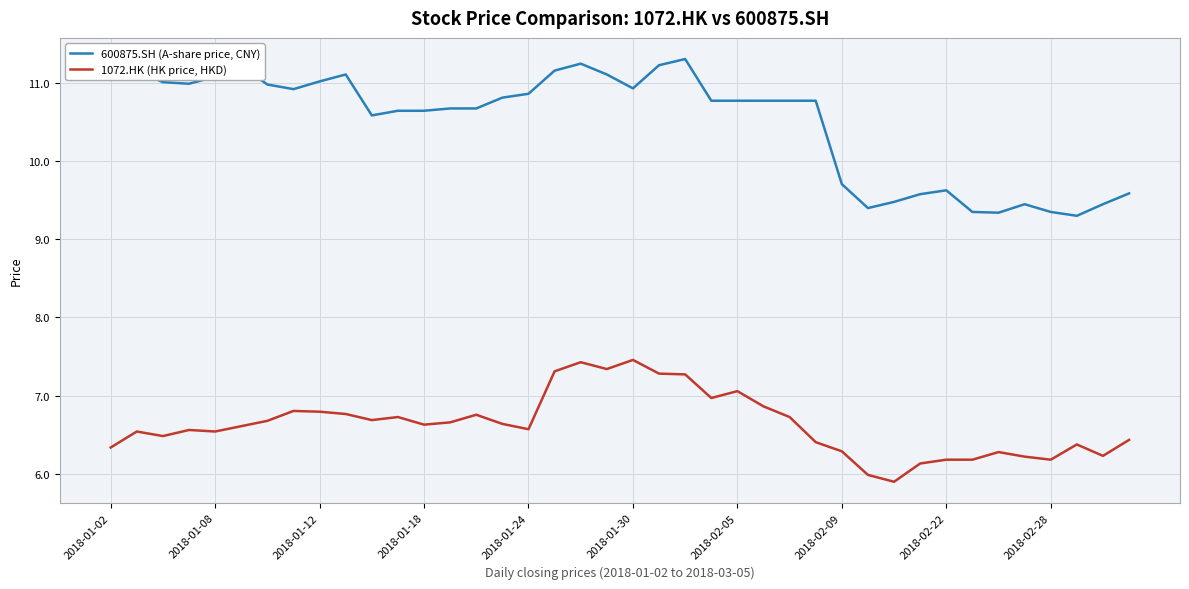

Which series has the largest total across all categories?

600875.SH (A-share price, CNY)